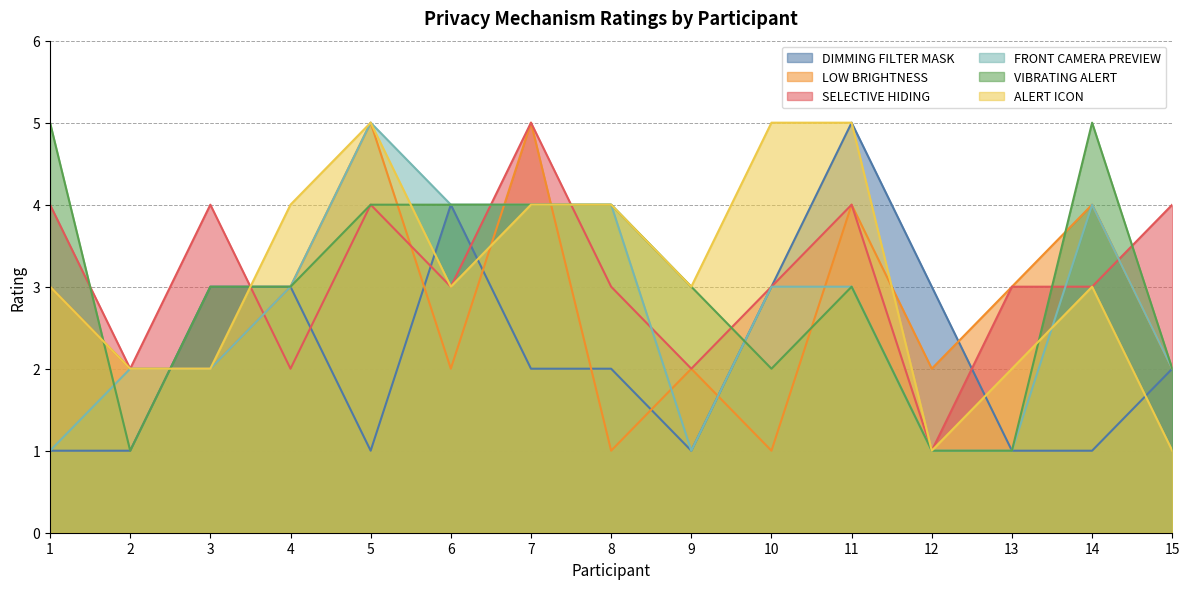

How many distinct data groups are displayed?

6